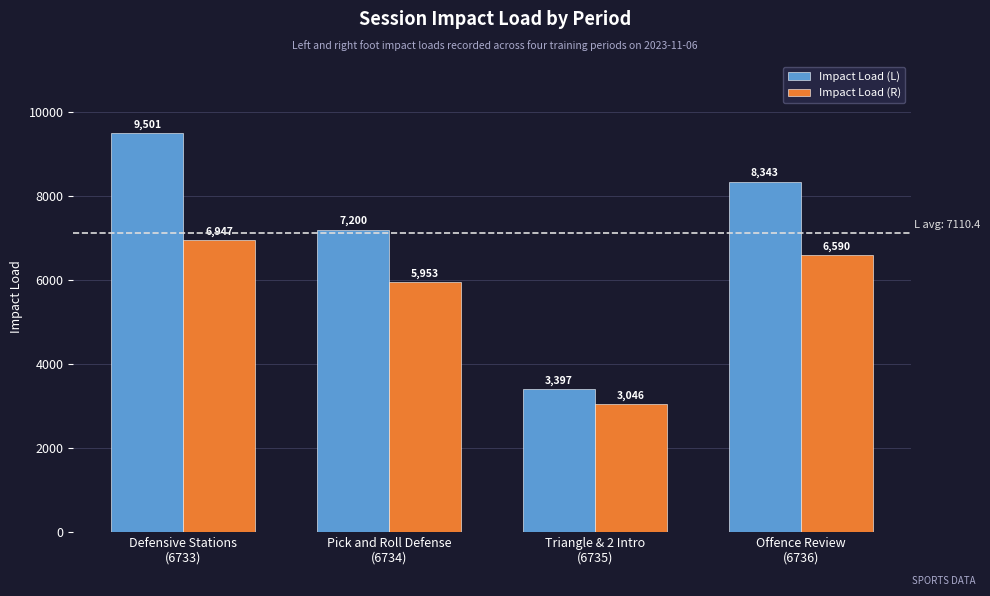

List the series in order of their peak value, lowest first.

Impact Load (R), Impact Load (L)